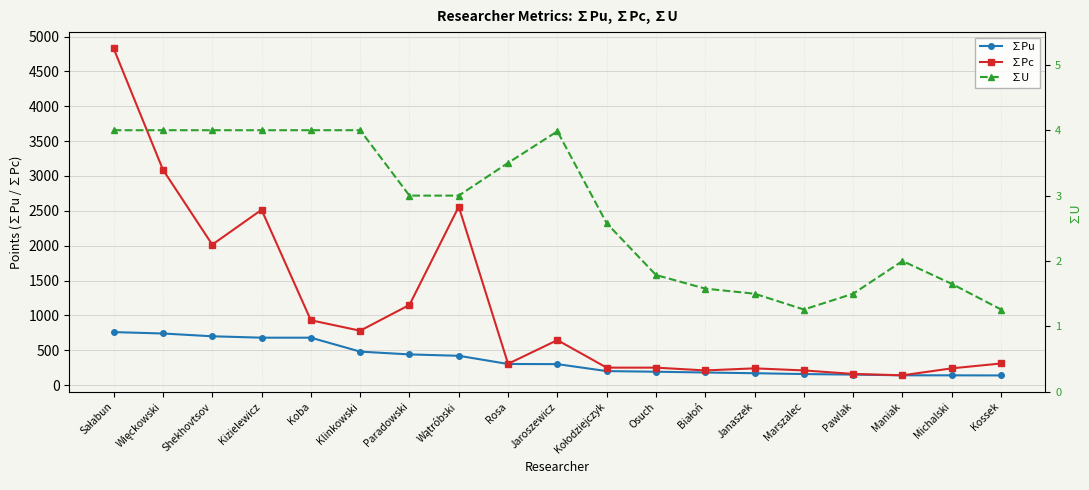

Where does the ∑U series first go above 2?

Sałabun